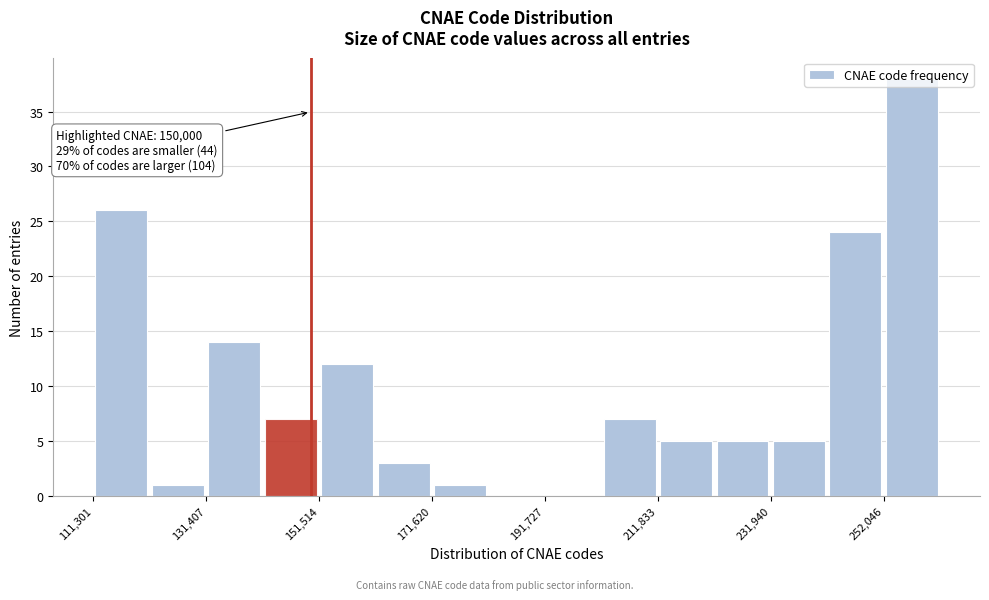

Read against the x-axis, roughly where is the centre of the tallest bar?

255000